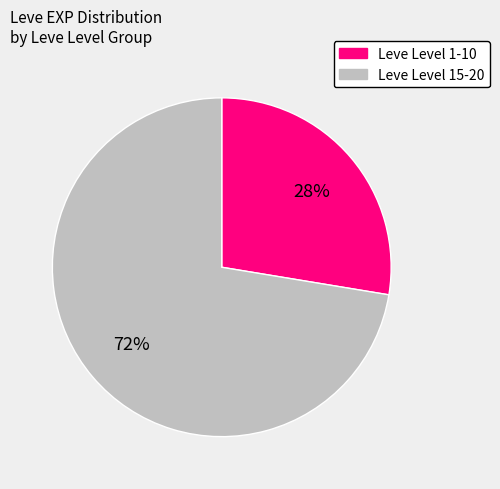

Does any single category account for the majority?

Yes